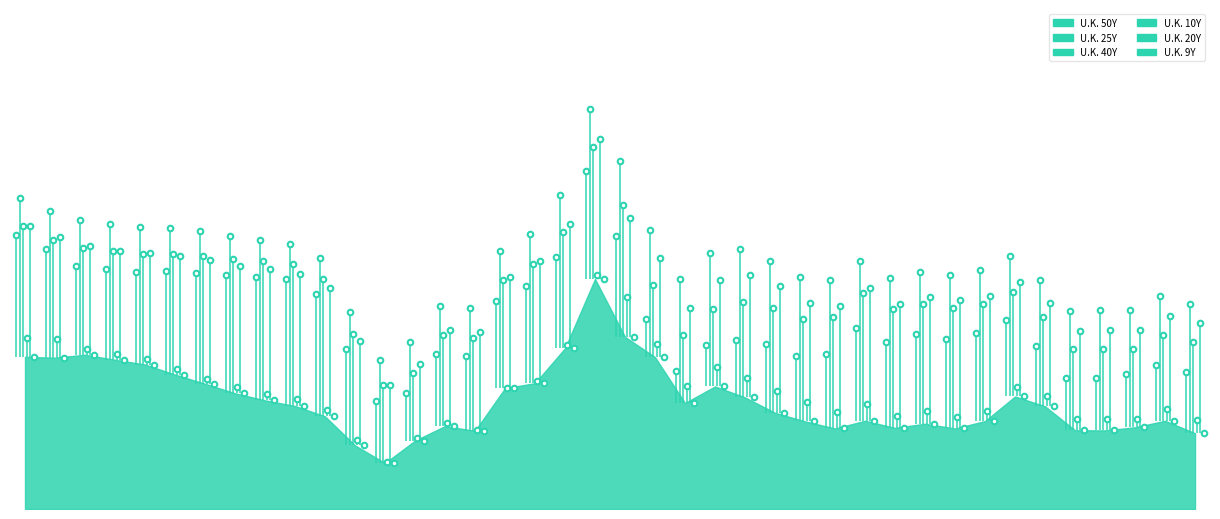

At which category is the sum across all series the highest?

19